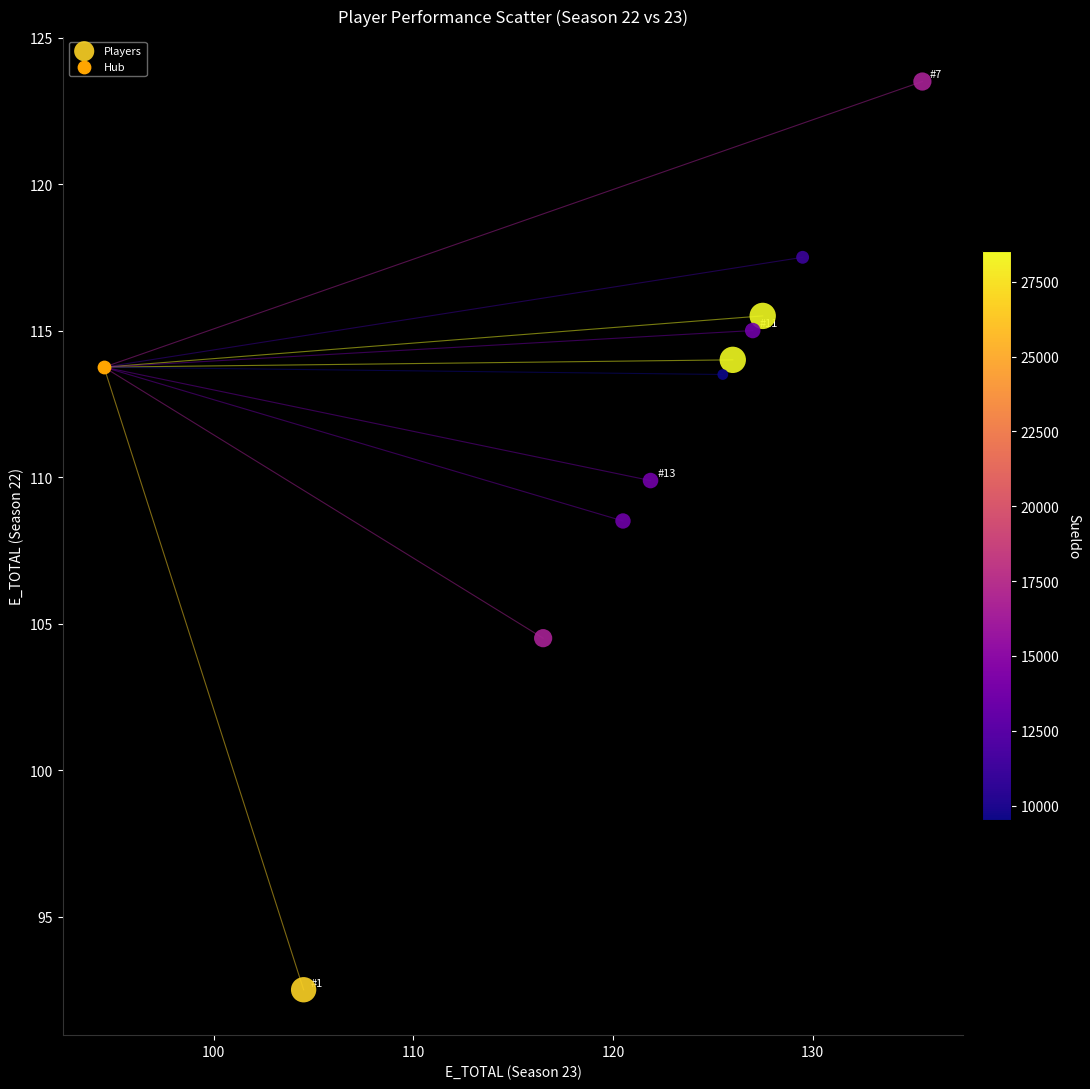

What are all the series names shown in the legend?

Players, Hub